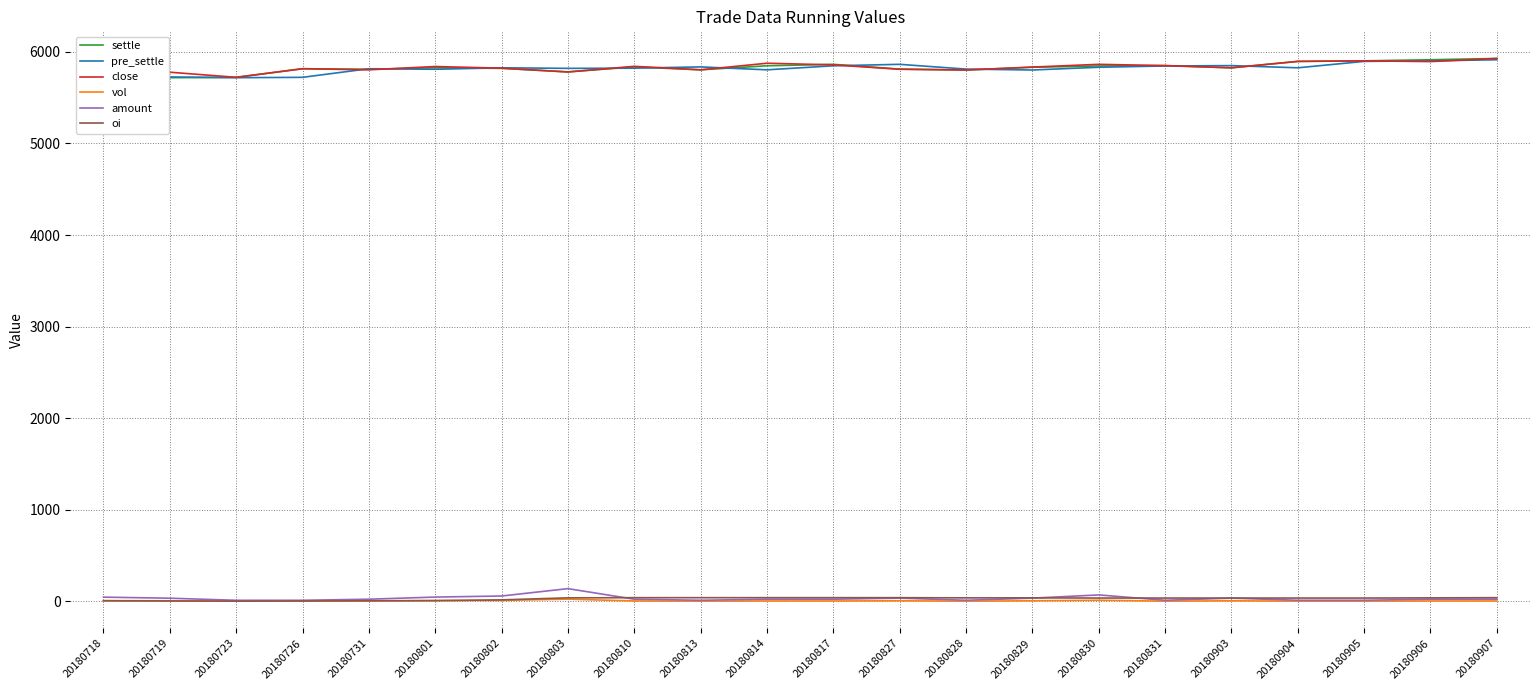

Between 20180829 and 20180904, which is larger?

20180904